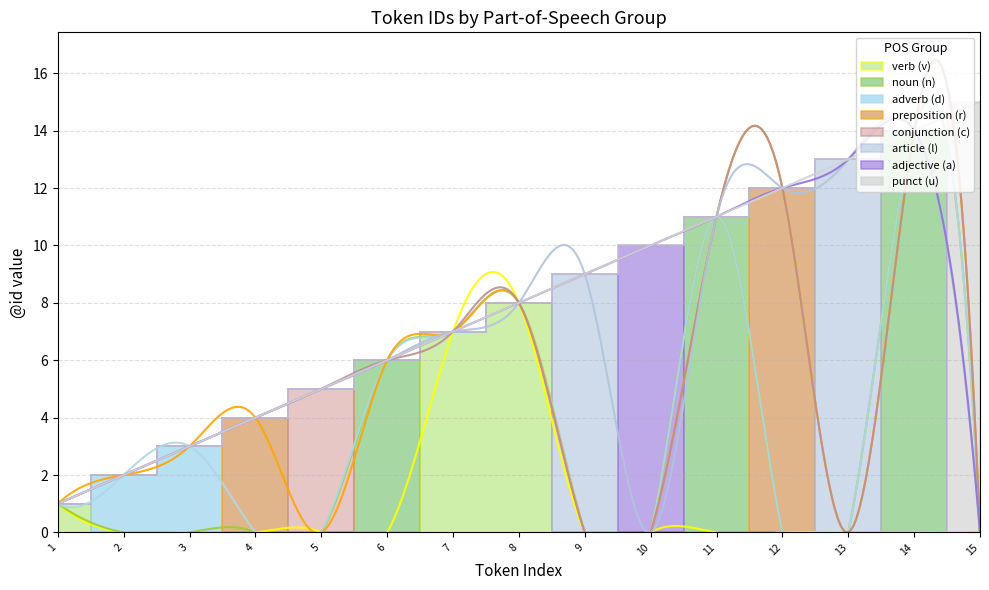

What is the value of the 1st point from the left?

1